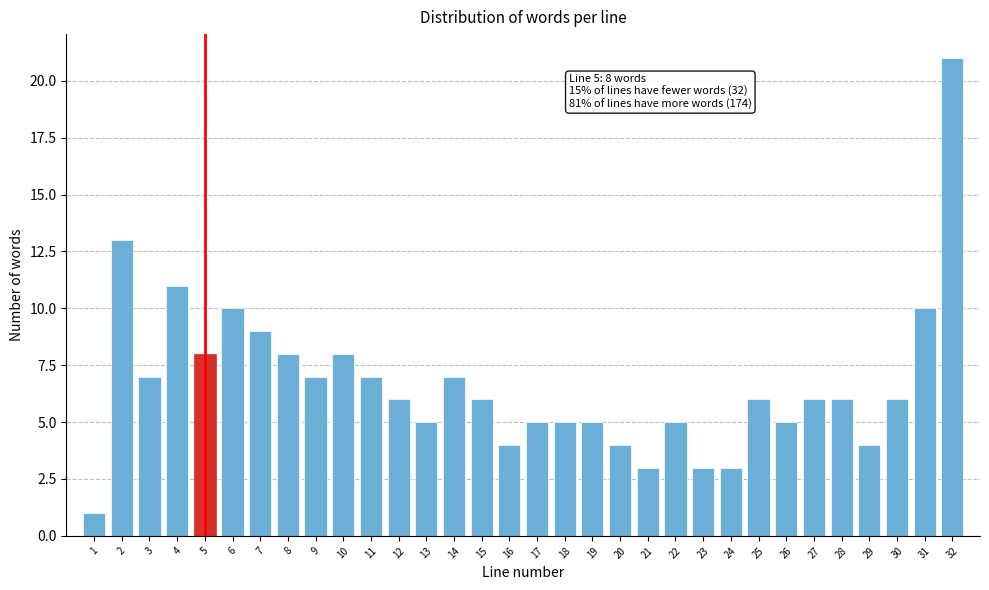

Is it true that the value at 1 is 0?

False